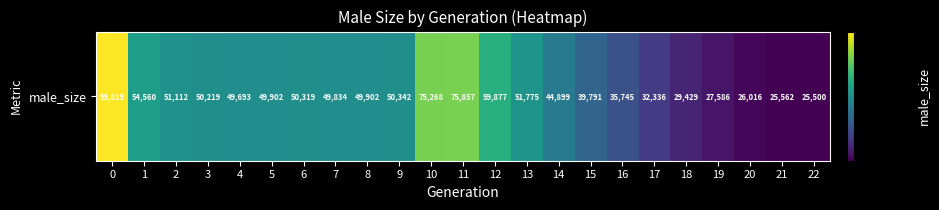

Reading left to right, transcribe all the data shown in this chart.

0=99819	1=54560	2=51112	3=50219	4=49693	5=49902	6=50319	7=49834	8=49902	9=50342	10=75268	11=75857	12=59877	13=51775	14=44899	15=39791	16=35745	17=32336	18=29429	19=27586	20=26016	21=25562	22=25500